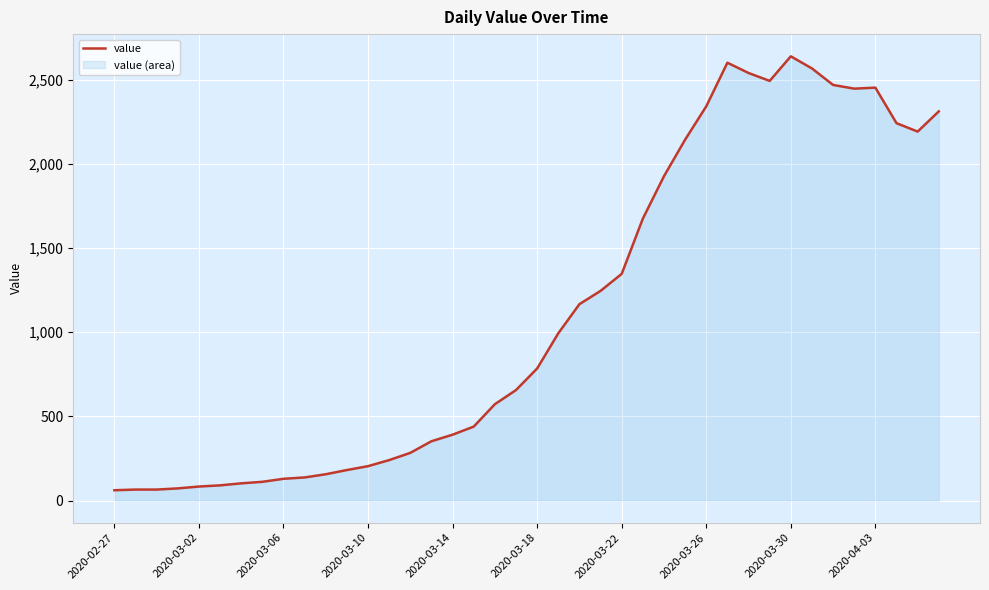

How many data points are less than 784?

20